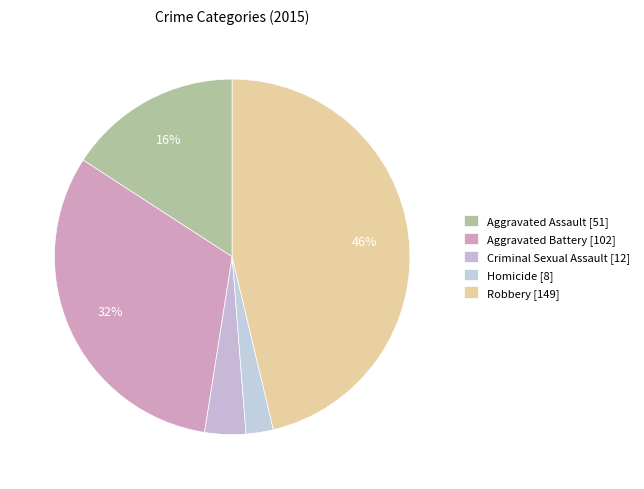

How many segments does this pie chart have?

5